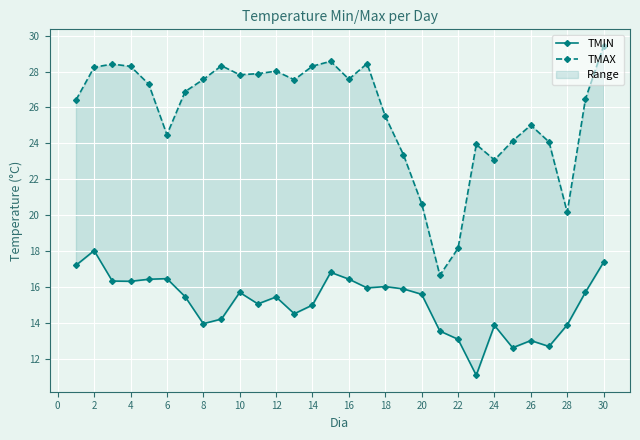

Which series has the largest range (max minus min)?

TMAX